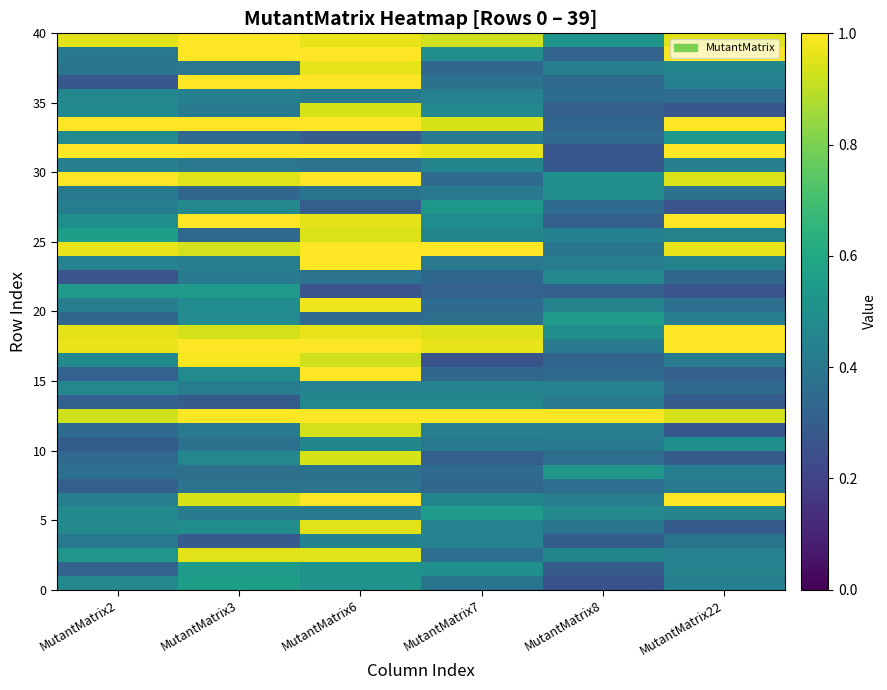

What is the total value across all series at MutantMatrix8?

16.2